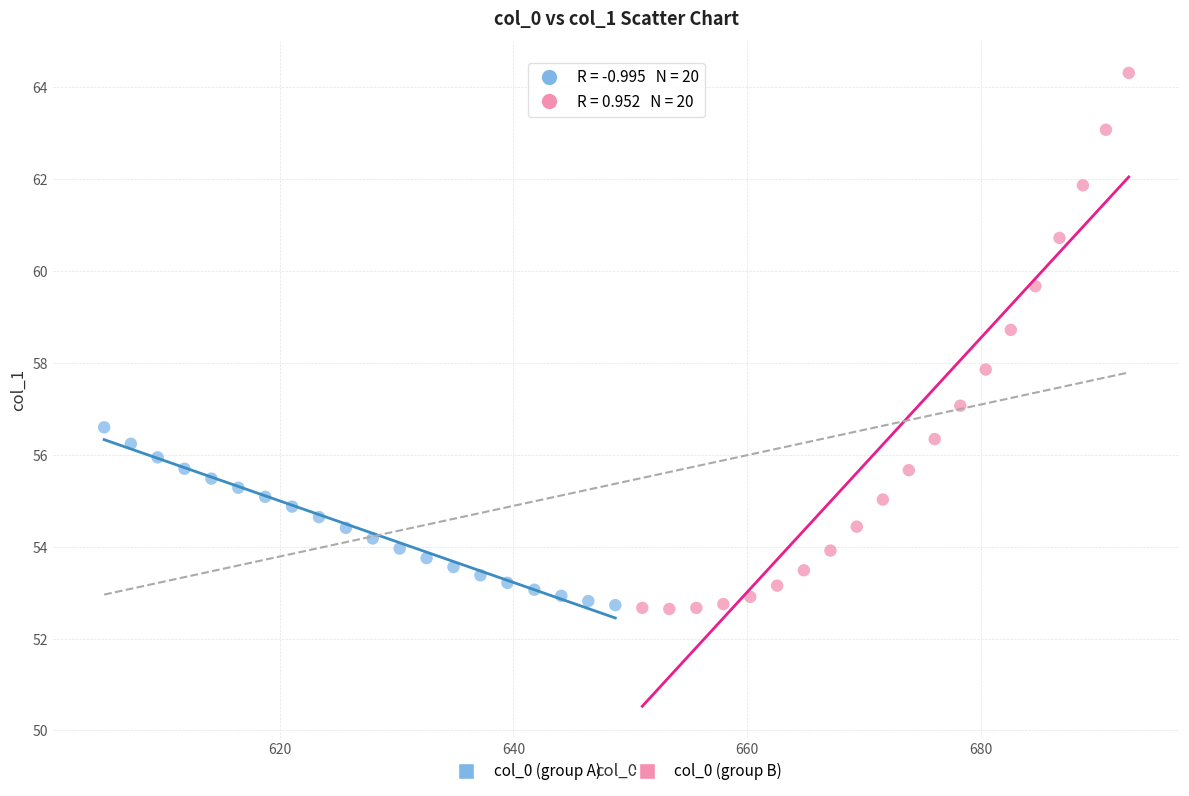

Which series has the largest Y range (max minus min)?

col_0 (group B)